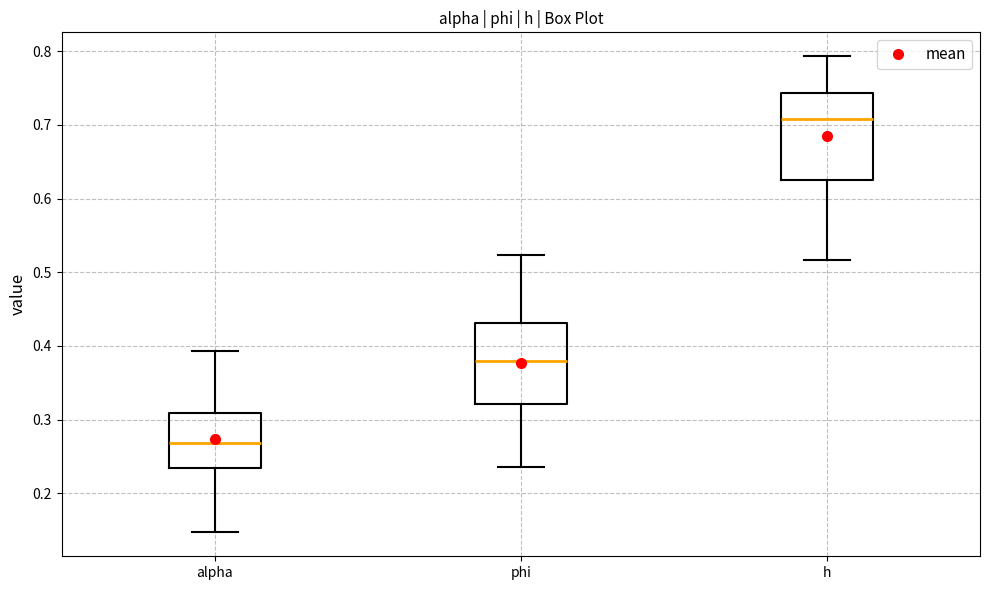

Reading left to right, transcribe this box plot: for each box, give where its median line is, the range the box spans, and where its two whiskers end, as read against the y-axis. The values are not printed on the chart, so give them approximately, as read against the axis.

alpha: median 0.27, box 0.23 to 0.31, whiskers 0.15 to 0.39
phi: median 0.38, box 0.32 to 0.43, whiskers 0.24 to 0.52
h: median 0.71, box 0.63 to 0.74, whiskers 0.52 to 0.79